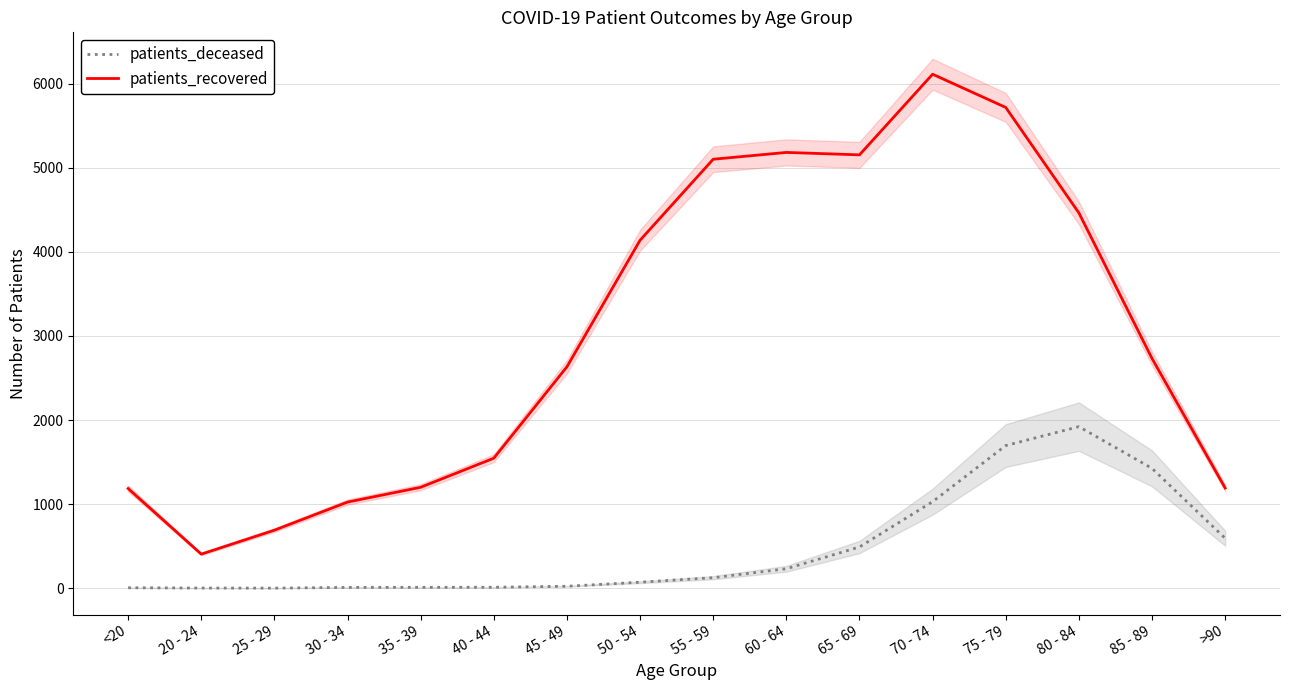

Reading left to right, what are all the values shown in this chart?

patients_deceased: 6	3	2	10	11	12	24	72	126	232	491	1030	1697	1922	1426	595
patients_recovered: 1186	406	691	1025	1201	1547	2634	4139	5102	5183	5154	6113	5718	4464	2733	1192